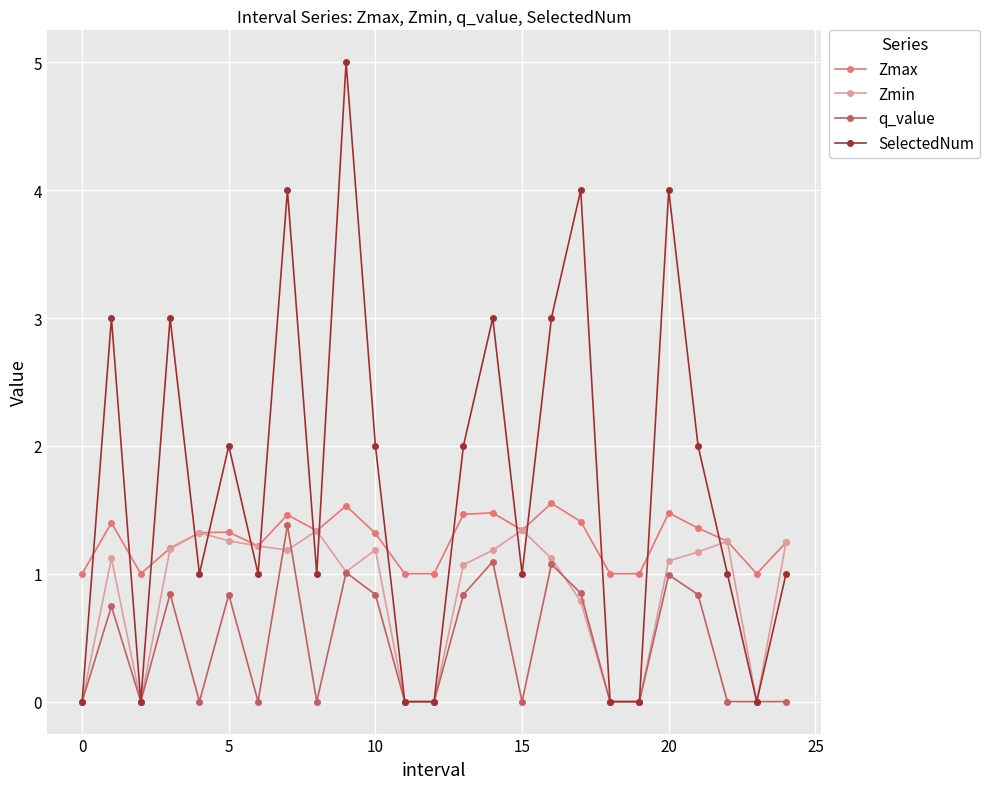

What is the maximum value for Zmin?

1.3